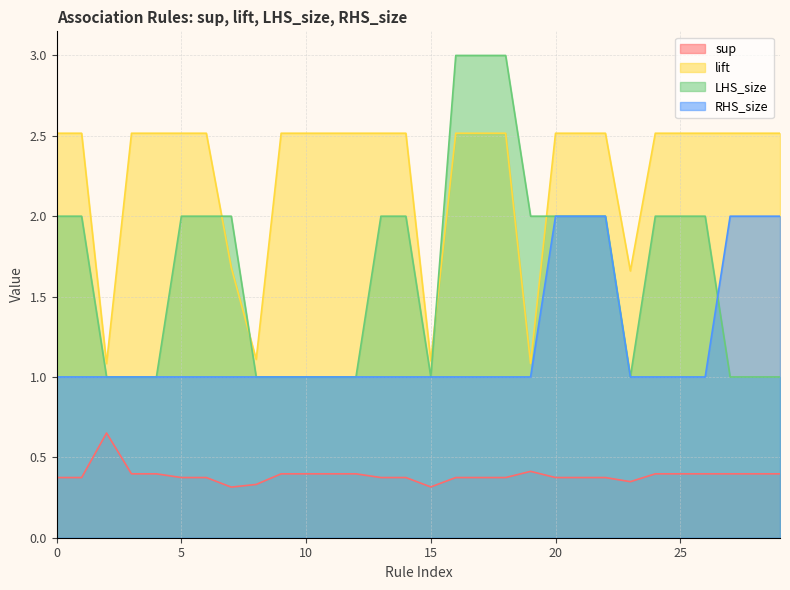

Is the value of lift at 27 greater than the value of RHS_size at 22?

Yes